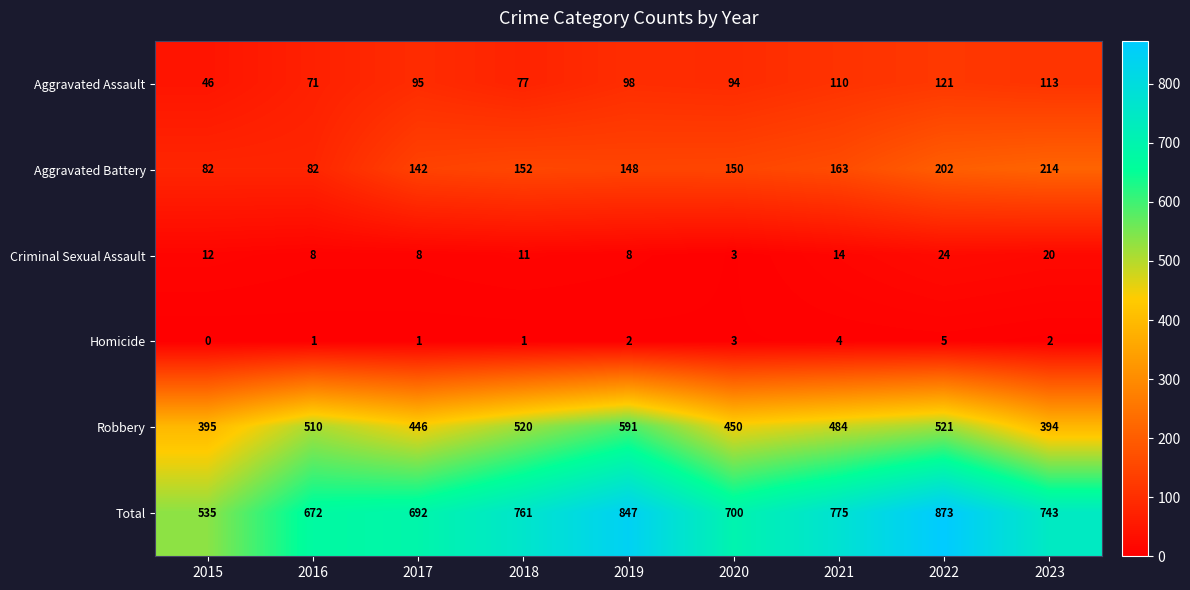

What is the greatest value displayed?

873